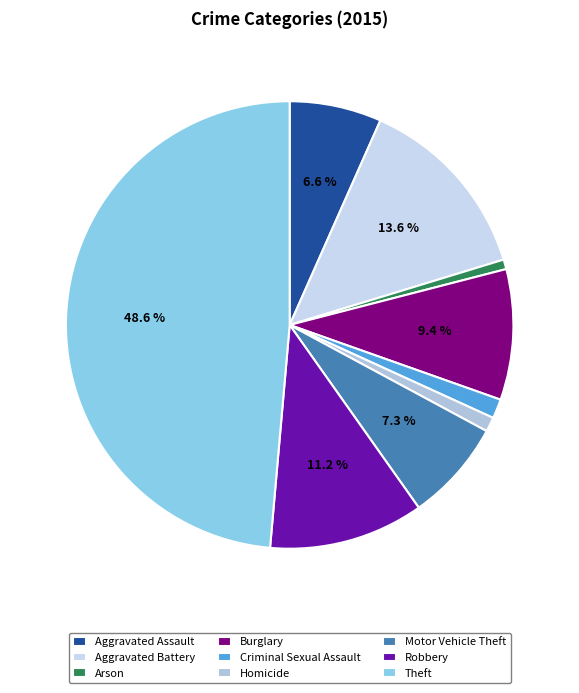

True or false: Criminal Sexual Assault accounts for 1% of the total.

True